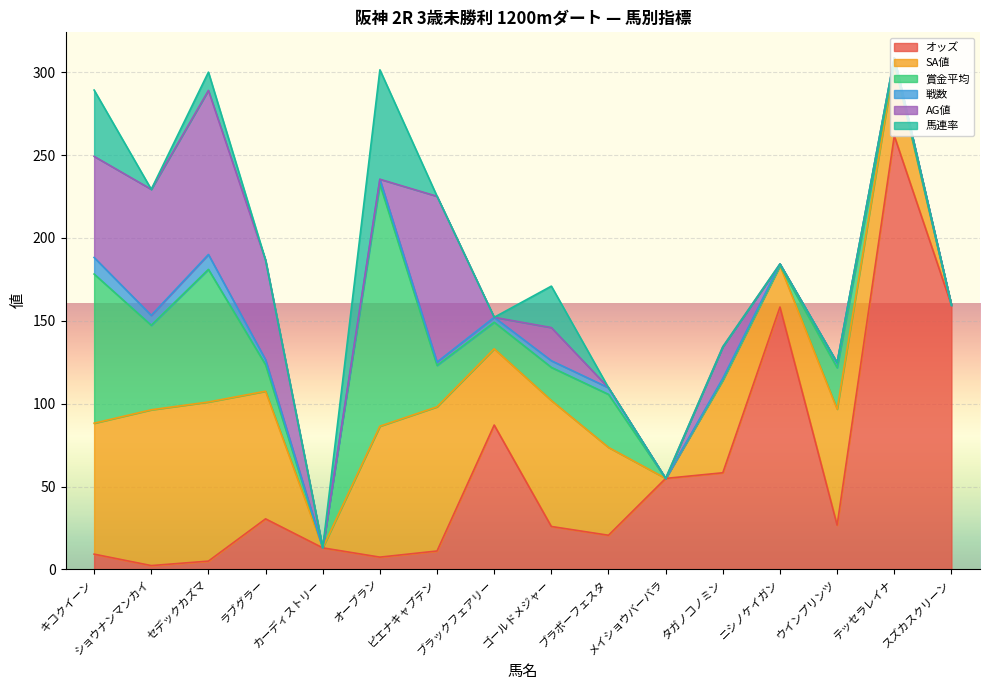

Count the 馬連率 values in the range 0 to 11.

13